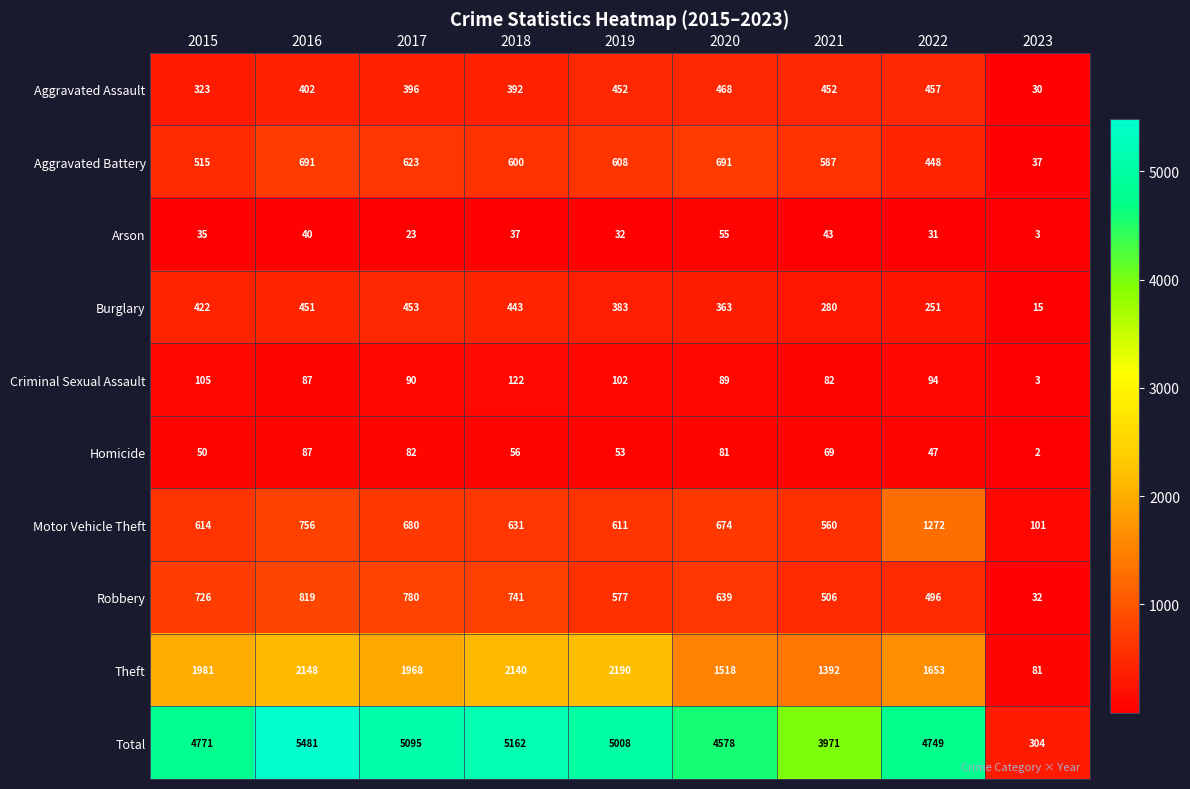

Count the number of data series in this chart.

10